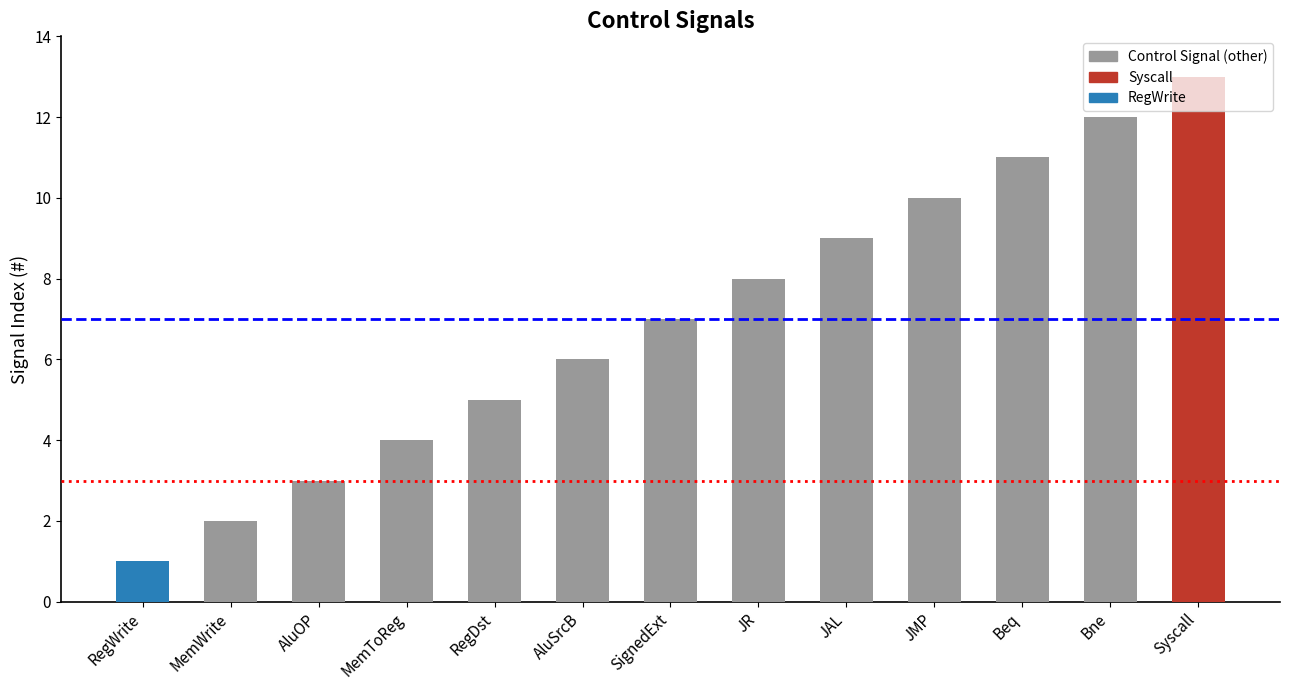

Does the chart contain stacked bars?

No